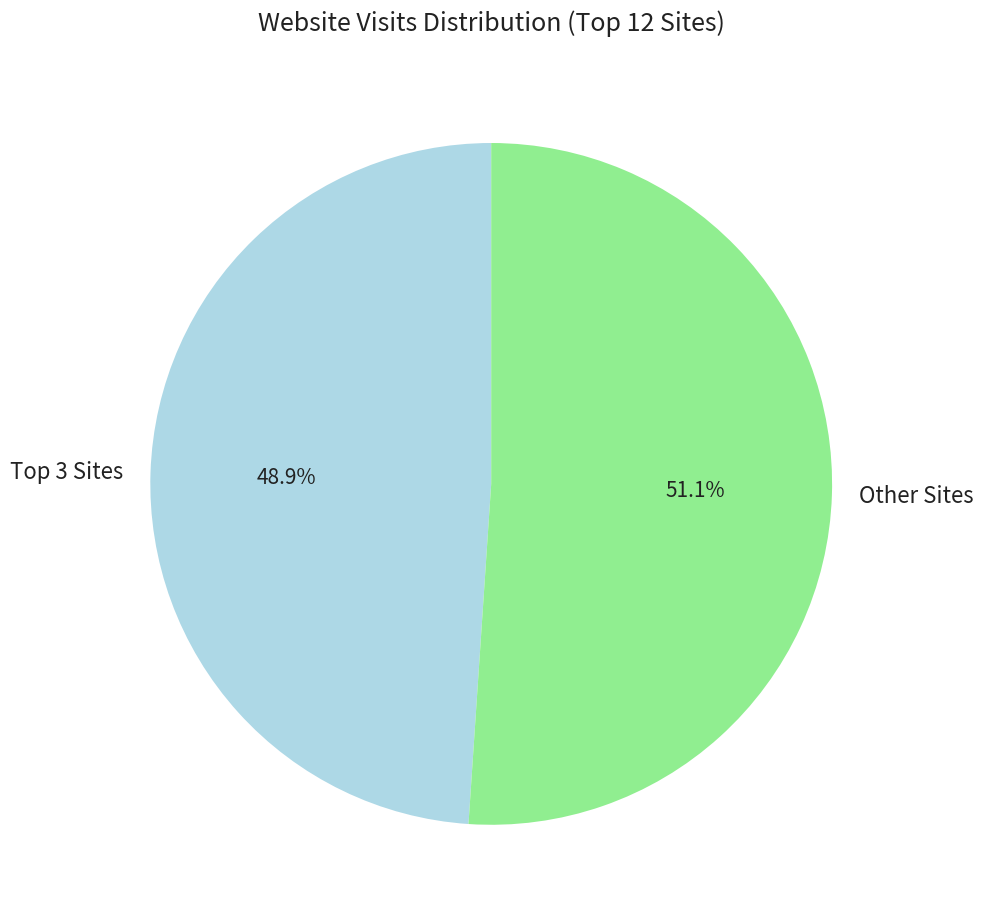

Does Other Sites represent more than half of the total?

Yes